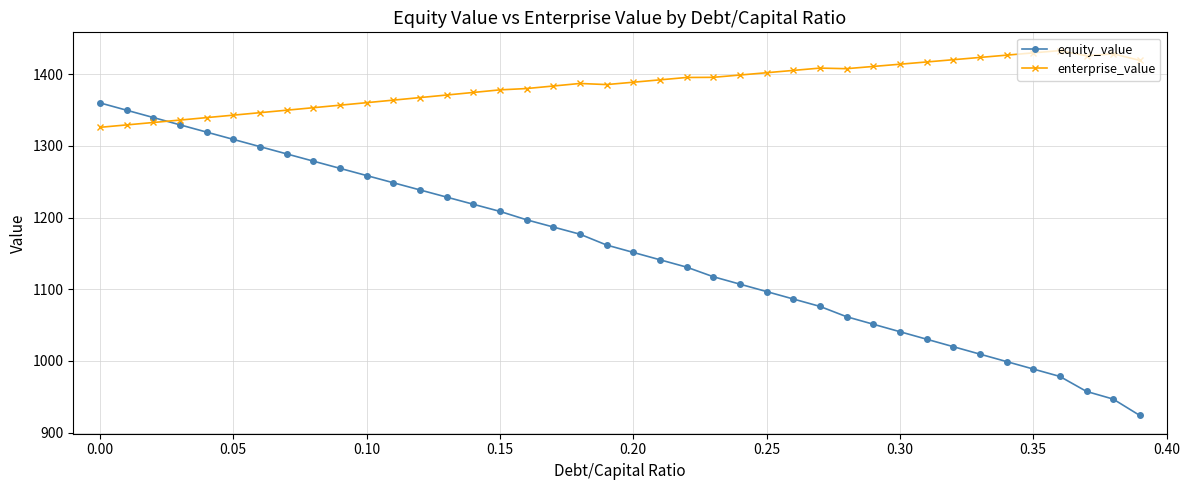

What is the average value of the enterprise_value series?

1385.3